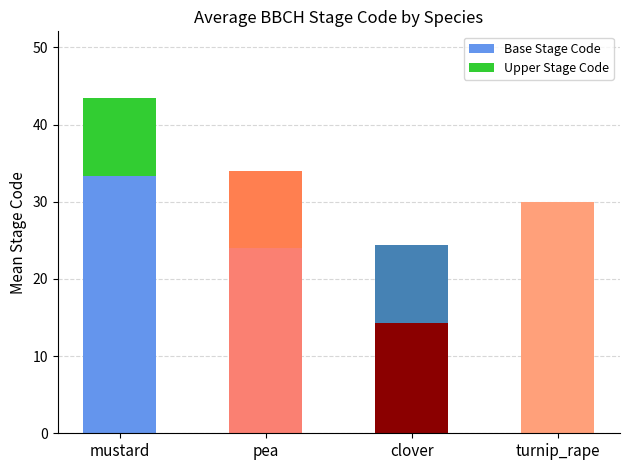

What is the average value of the Base Stage Code series?

22.9